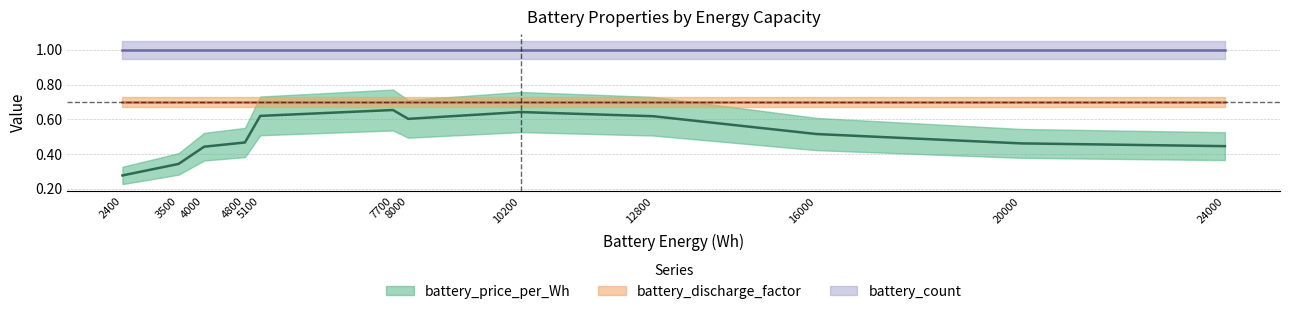

What are all the series names shown in the legend?

battery_price_per_Wh, battery_discharge_factor, battery_count